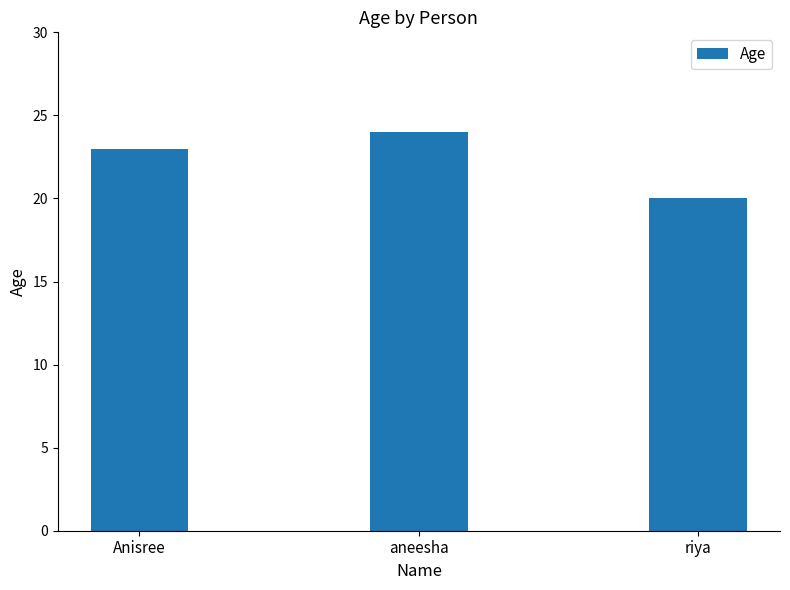

True or false: the data shows 24 at aneesha.

True